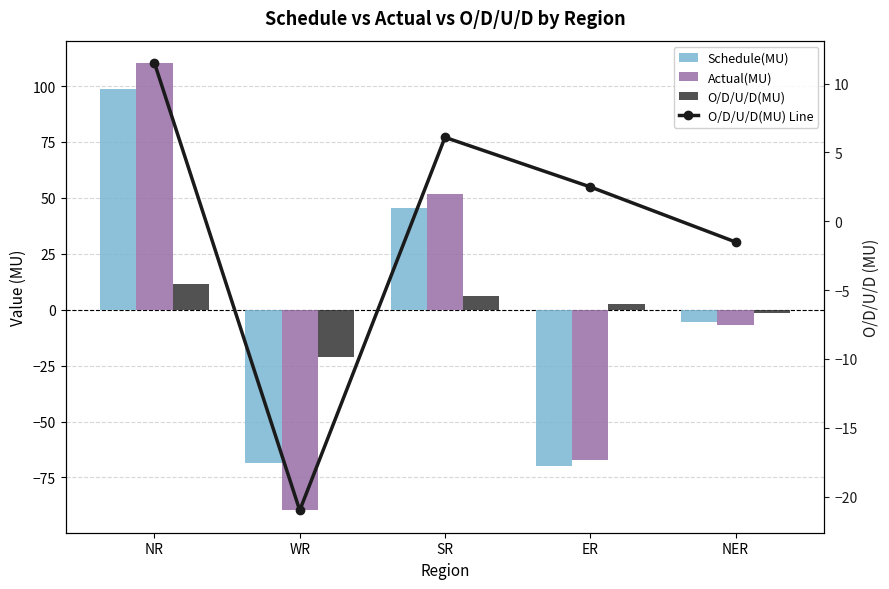

Reading left to right, what are all the values shown in this chart?

Schedule(MU): 98.8	-68.6	45.5	-69.8	-5.5
Actual(MU): 110.3	-89.7	51.6	-67.3	-7.0
O/D/U/D(MU): 11.5	-21.0	6.1	2.5	-1.5
O/D/U/D(MU) Line: 11.5	-21.0	6.1	2.5	-1.5